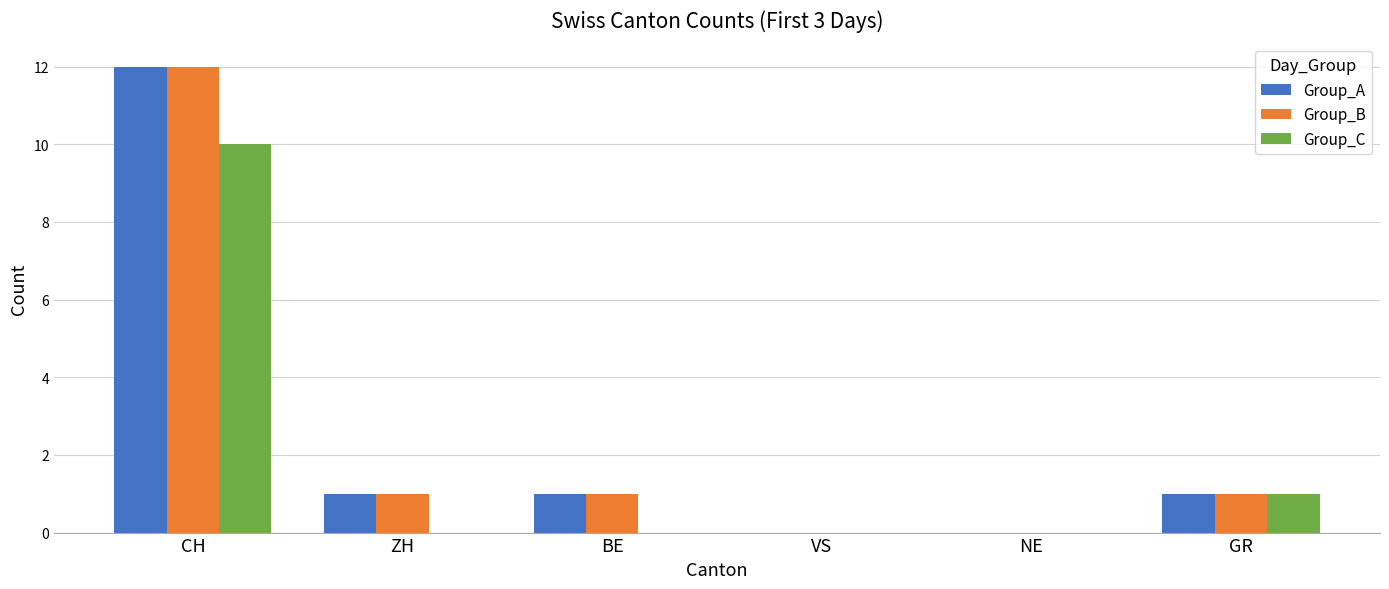

Reading left to right, transcribe all the data shown in this chart.

Group_A: CH=12	ZH=1	BE=1	VS=0	NE=0	GR=1
Group_B: CH=12	ZH=1	BE=1	VS=0	NE=0	GR=1
Group_C: CH=10	ZH=0	BE=0	VS=0	NE=0	GR=1